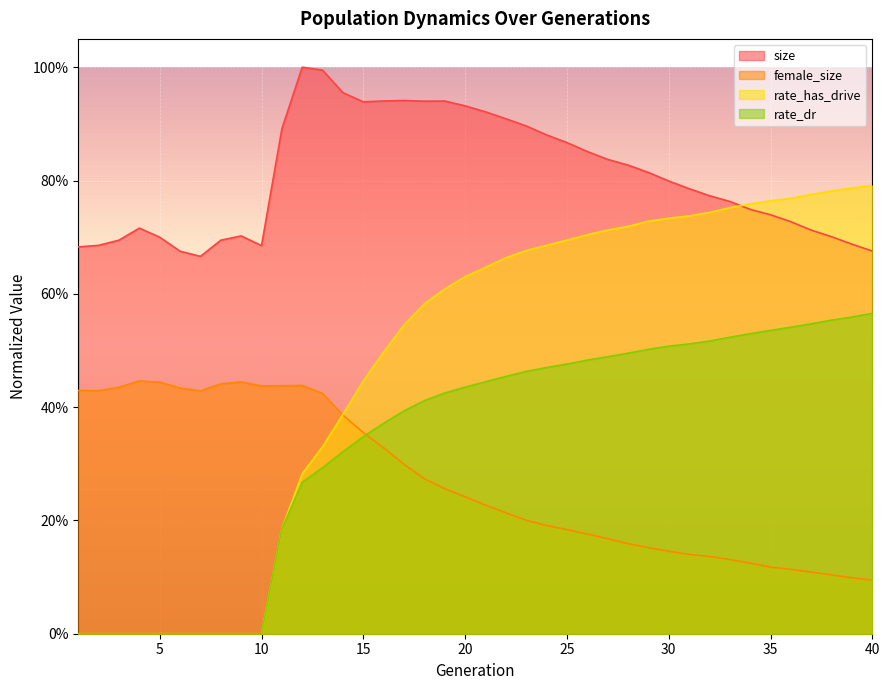

At which label is size closest to 0?

7